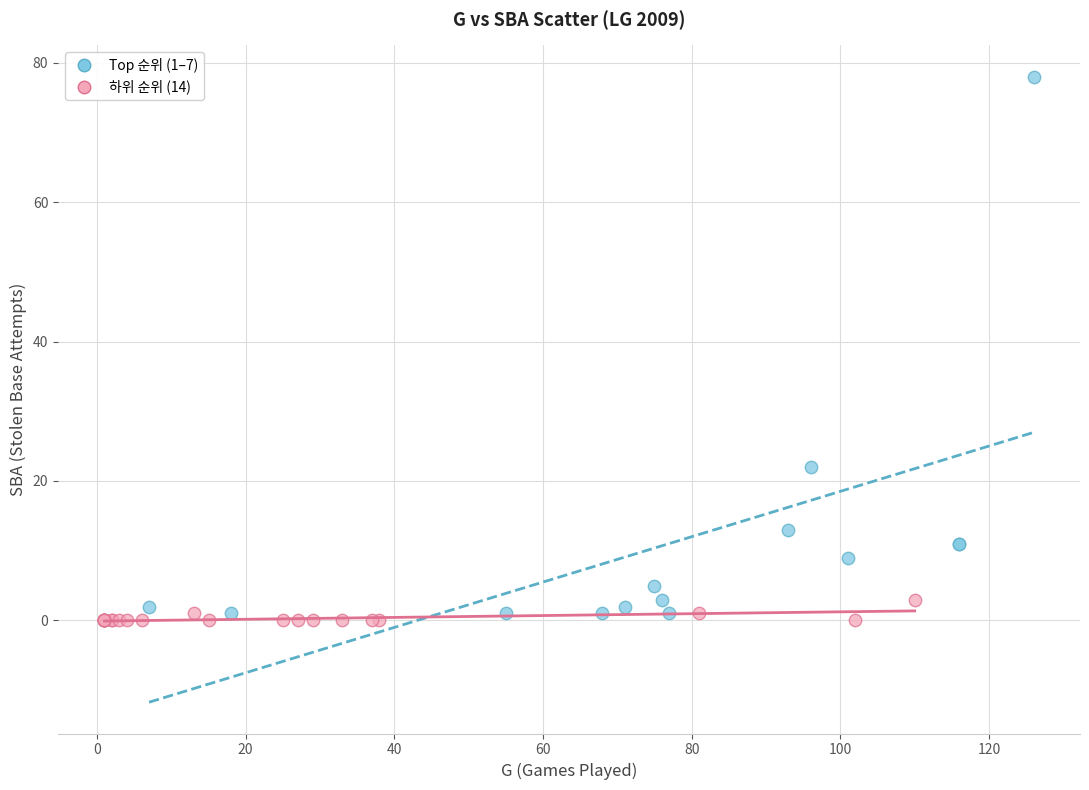

Which series has the largest Y range (max minus min)?

Top 순위 (1–7)